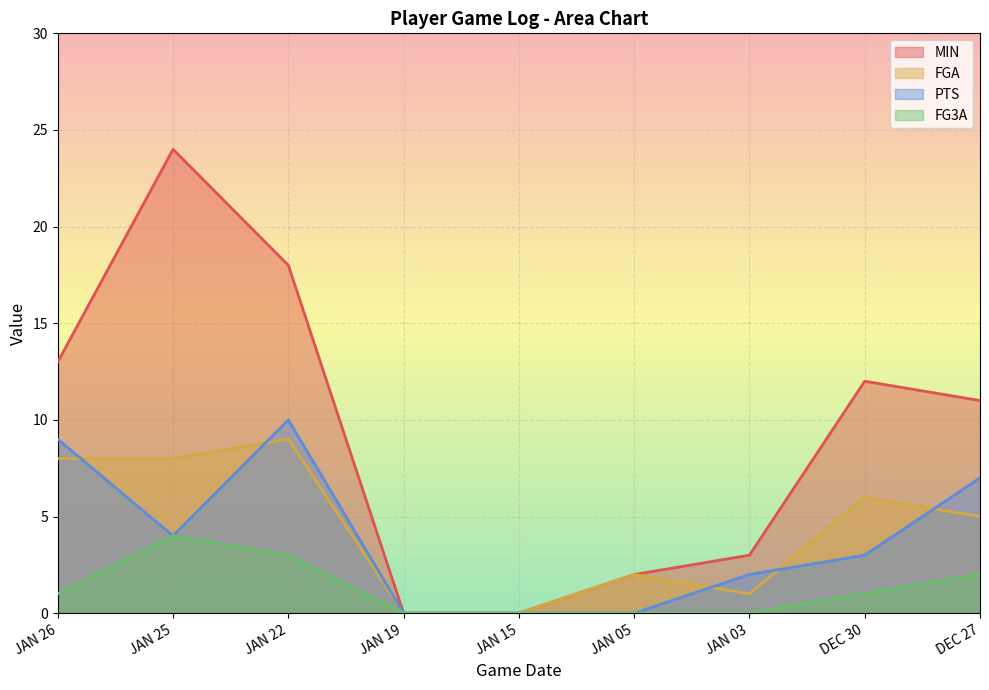

At which category is the sum across all series the highest?

JAN 25